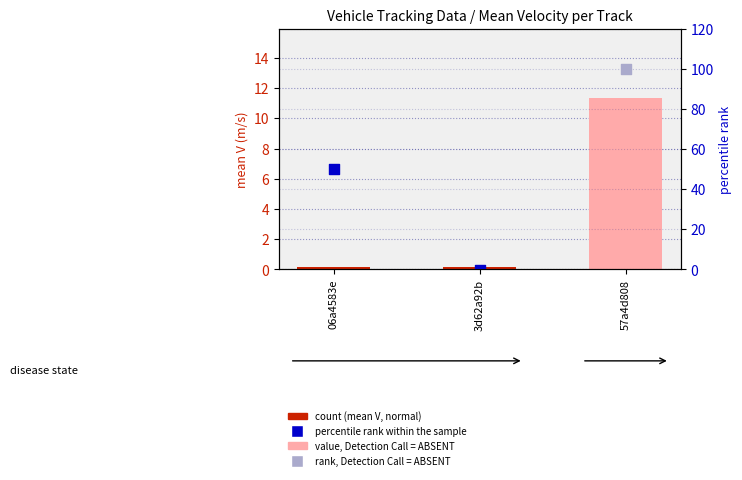

Which series has the largest total across all categories?

percentile rank within sample